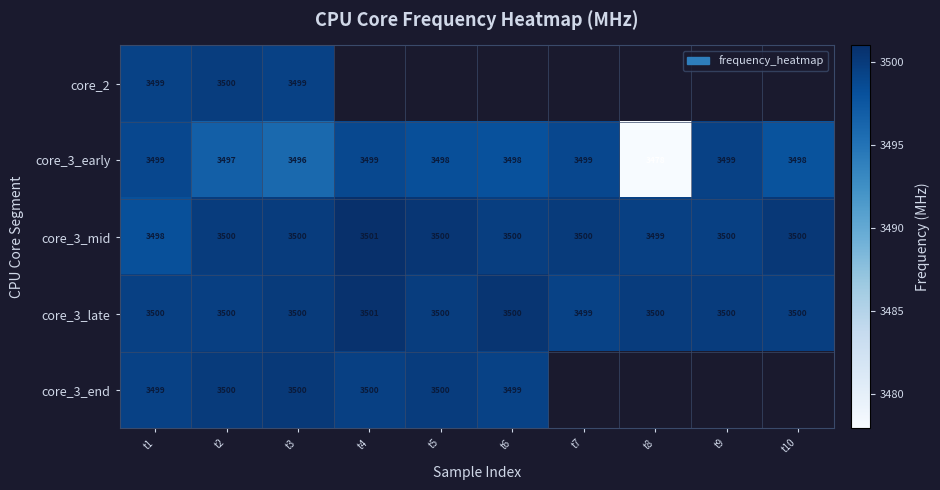

Is the value of core_3_late at t8 greater than the value of core_3_mid at t3?

No